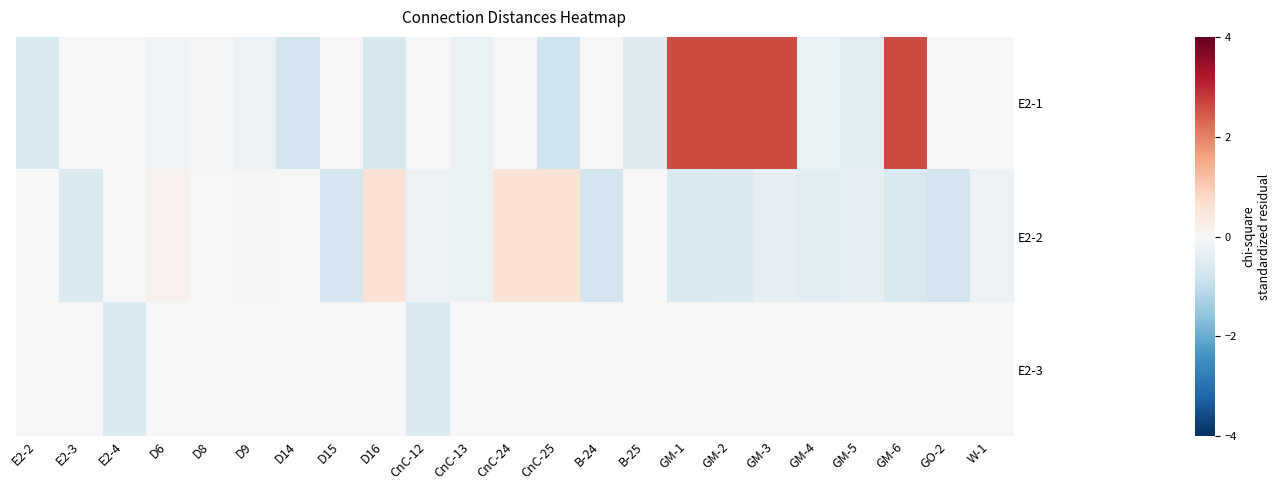

List the series in order of their peak value, lowest first.

E2-3, E2-2, E2-1